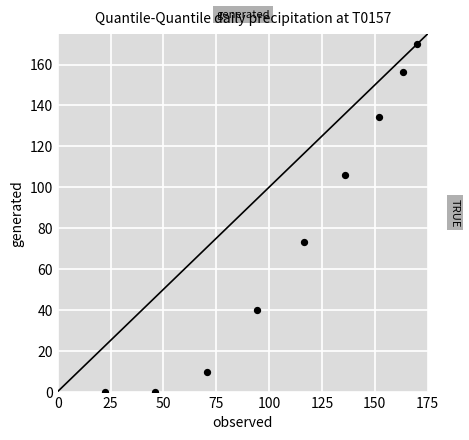

What Y value in the scatter plot is closest to 85?

73.4